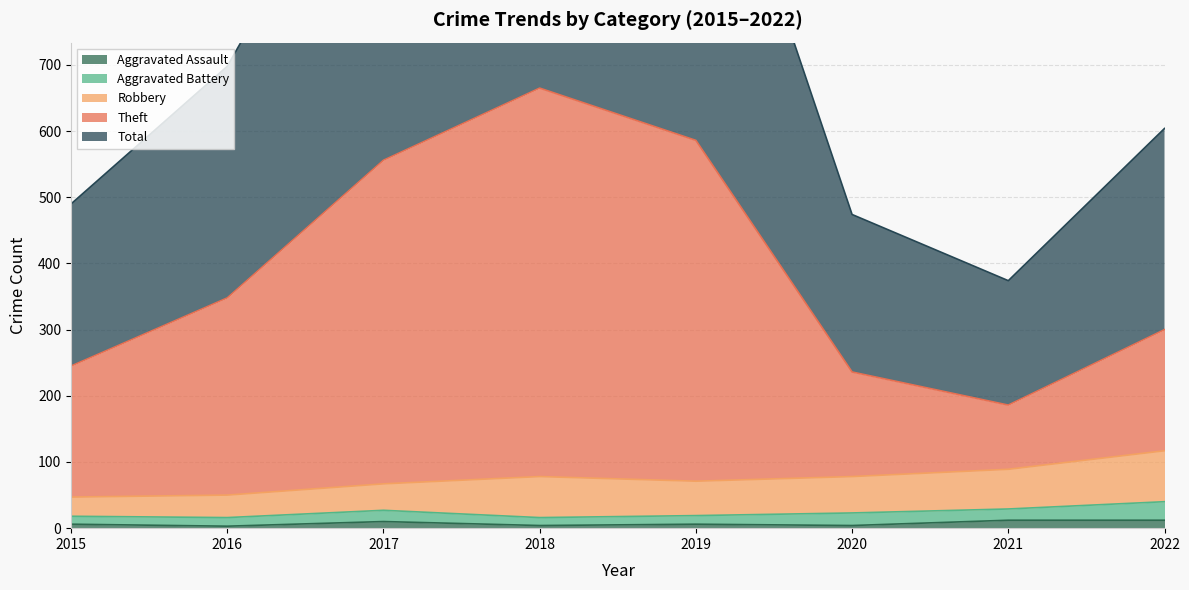

True or false: Aggravated Assault has a value of 10 at 2017.

True